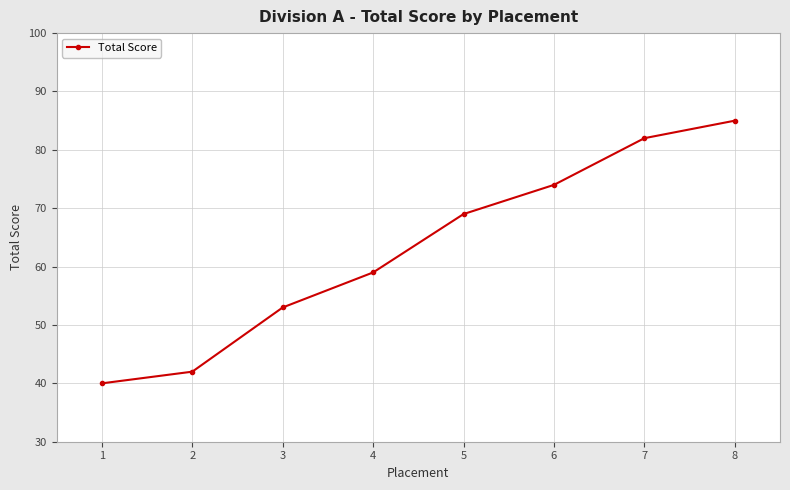

What is the sum of the values at 4 and 5?

128